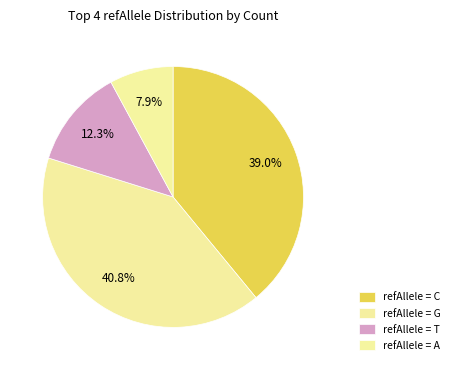

How many slices are in this pie chart?

4